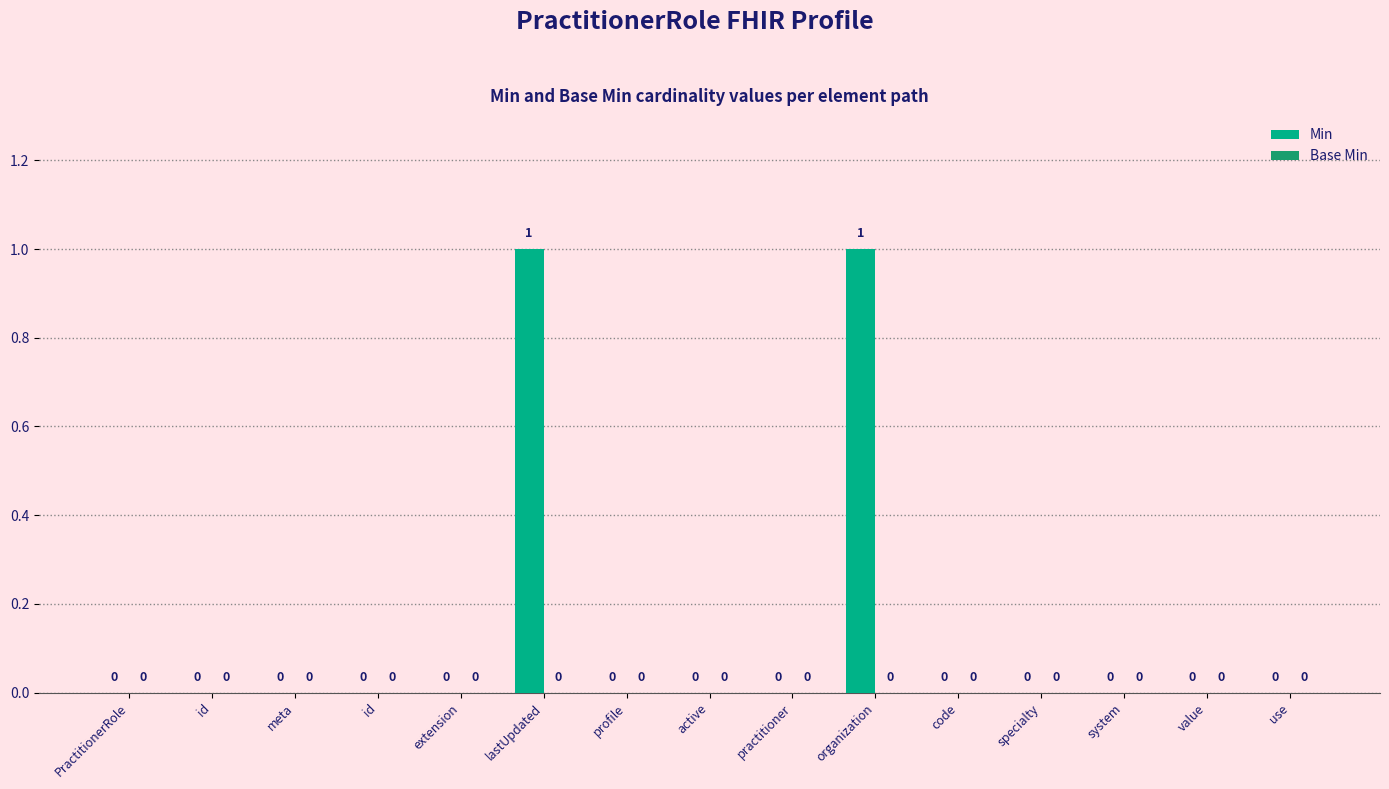

Reading left to right, list all the values displayed in this chart.

Min: PractitionerRole=0	id=0	meta=0	id=0	extension=0	lastUpdated=1	profile=0	active=0	practitioner=0	organization=1	code=0	specialty=0	system=0	value=0	use=0
Base Min: PractitionerRole=0	id=0	meta=0	id=0	extension=0	lastUpdated=0	profile=0	active=0	practitioner=0	organization=0	code=0	specialty=0	system=0	value=0	use=0